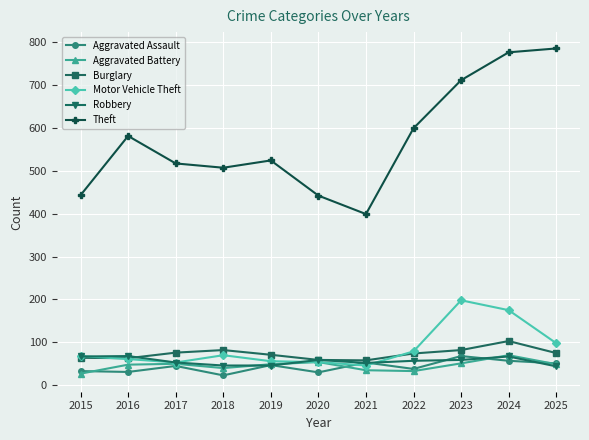

Read the Motor Vehicle Theft value at 2023.

198